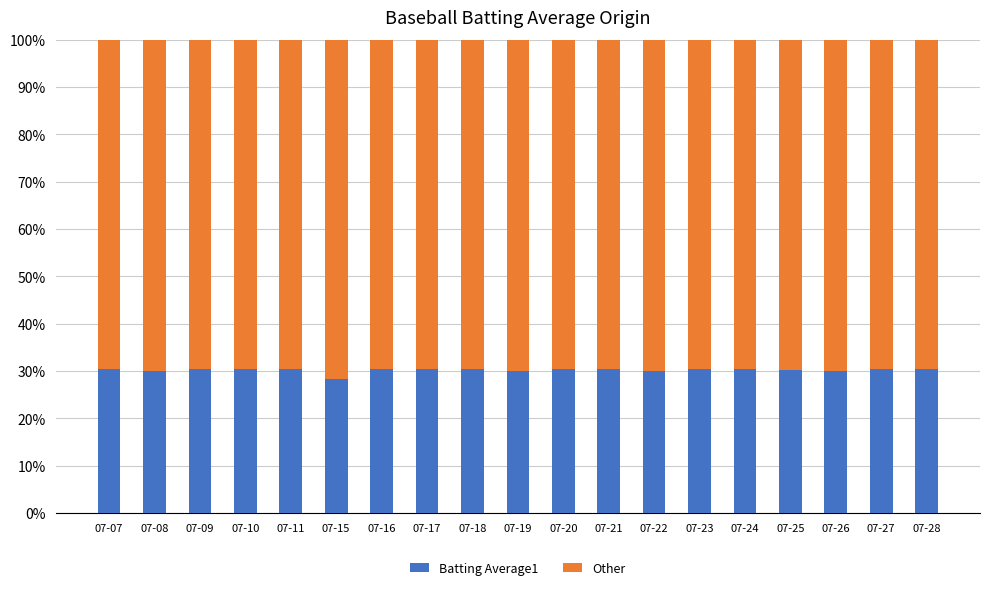

The value of Batting Average1 at 07-23 is 0.5. True or false?

False